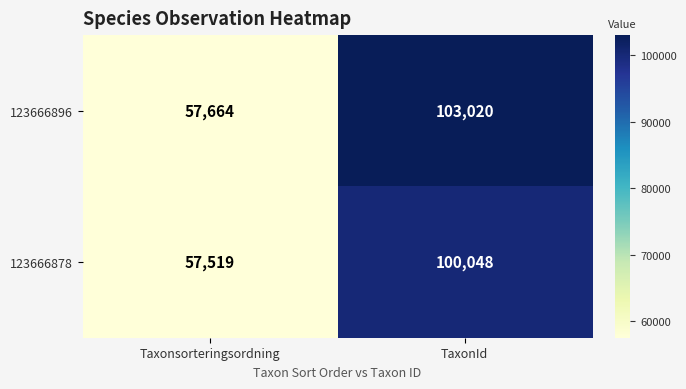

At which label is 123666878 closest to 78783?

Taxonsorteringsordning